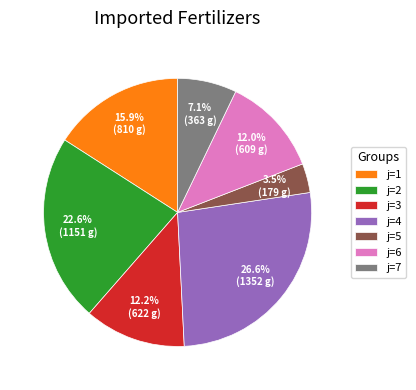

Which category has the biggest portion of the pie?

j=4